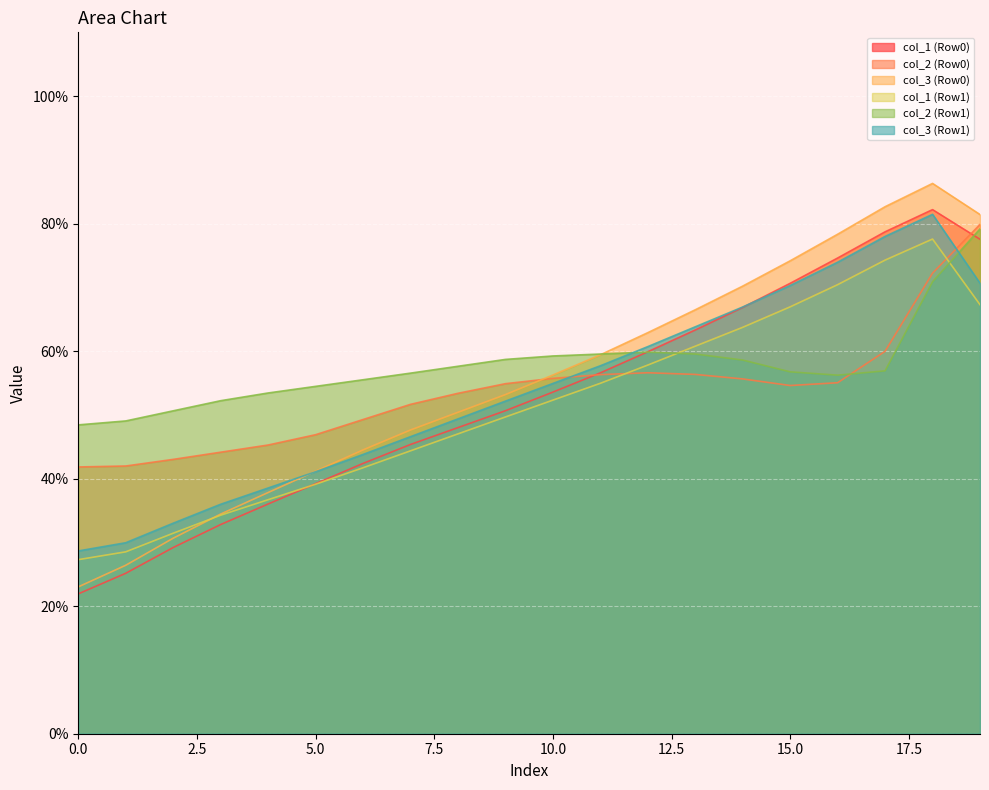

What are all the series names shown in the legend?

col_1 (Row0), col_2 (Row0), col_3 (Row0), col_1 (Row1), col_2 (Row1), col_3 (Row1)